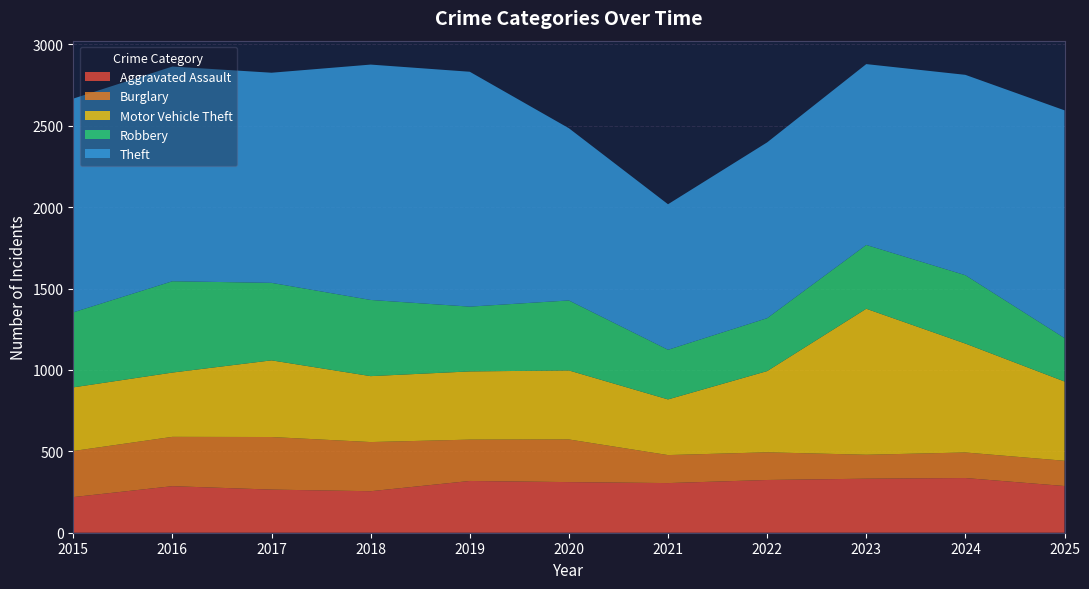

Reading left to right, extract all data points from this chart.

Aggravated Assault: 219	286	265	255	318	311	305	324	332	336	287
Burglary: 283	303	323	302	254	262	172	170	147	157	155
Motor Vehicle Theft: 391	395	471	405	419	424	342	499	897	669	487
Robbery: 461	561	476	468	398	430	305	325	392	420	267
Theft: 1313	1319	1291	1446	1443	1058	894	1080	1111	1231	1399